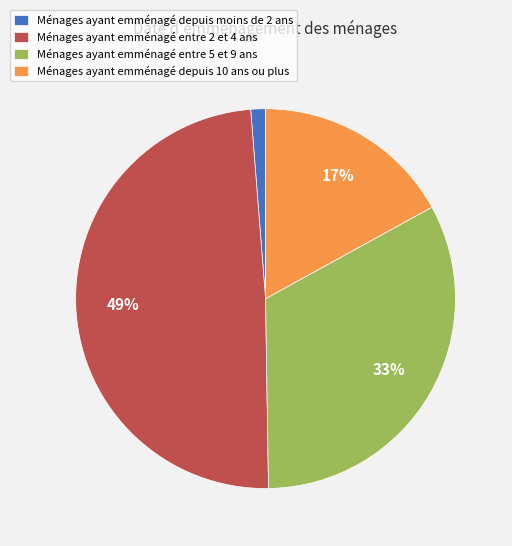

To the nearest percent, what is the average slice percentage?

25%